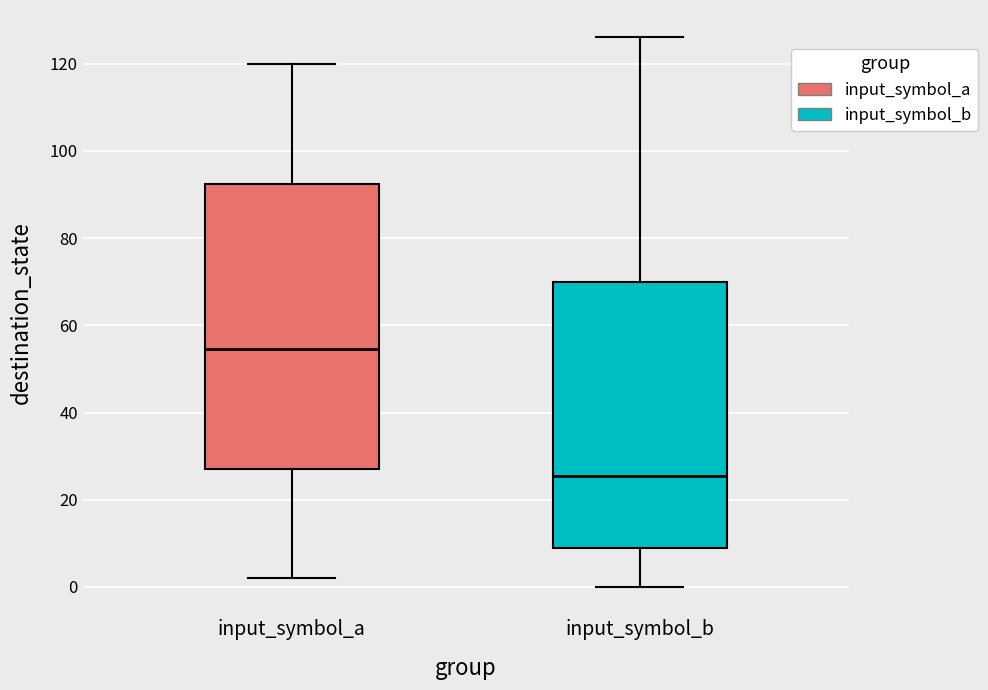

Reading left to right, transcribe this box plot: for each box, give where its median line is, the range the box spans, and where its two whiskers end, as read against the y-axis. The values are not printed on the chart, so give them approximately, as read against the axis.

input_symbol_a: median 54, box 28 to 92, whiskers 2 to 120
input_symbol_b: median 26, box 10 to 70, whiskers 0 to 126